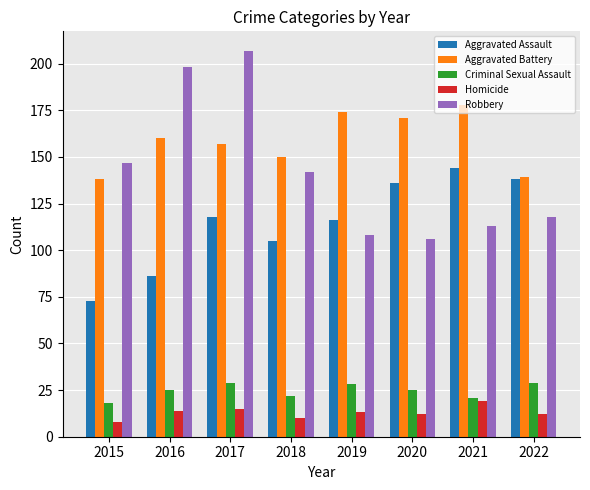

What is the approximate value of Aggravated Battery at 2022?

139